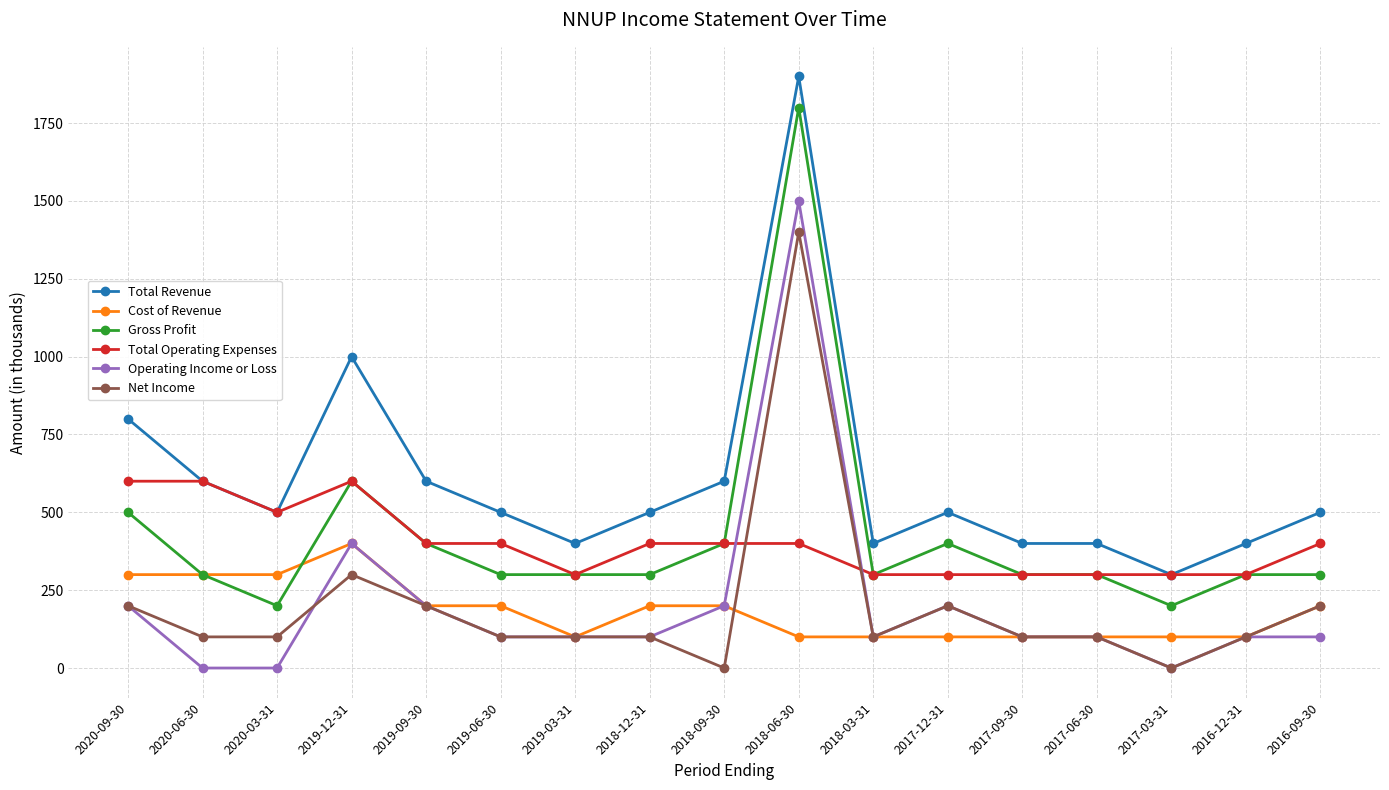

What is the difference between the maximum and second lowest values in the Operating Income or Loss series?

1500